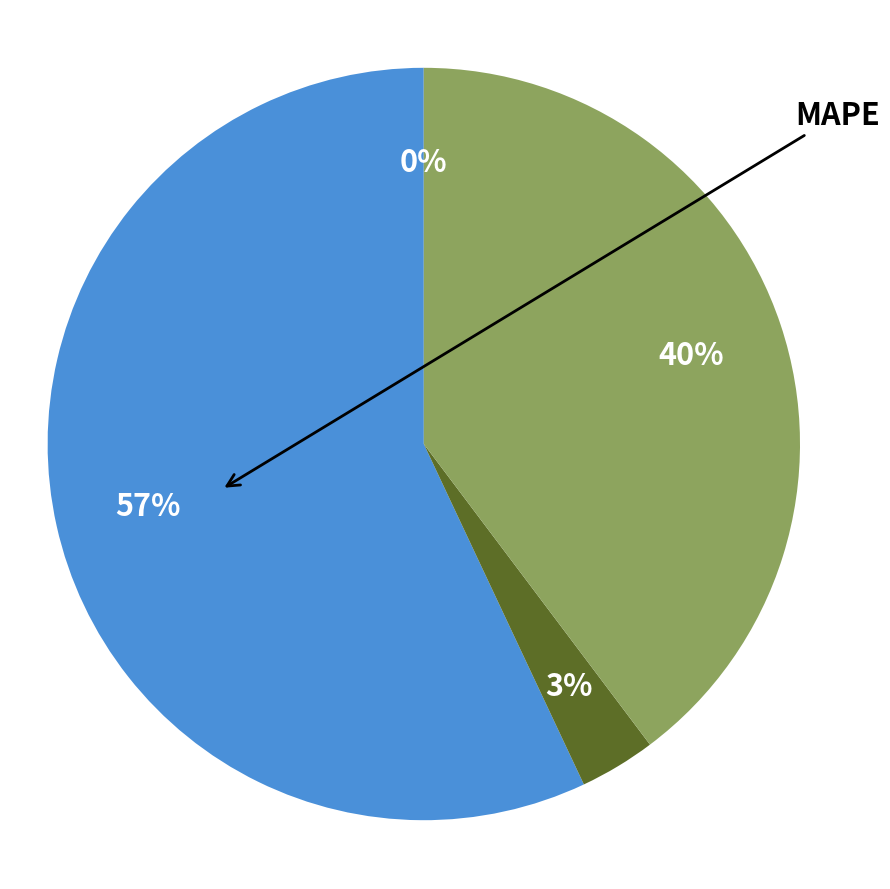

To the nearest percent, what is the difference between the largest and smallest slice percentages?

57%